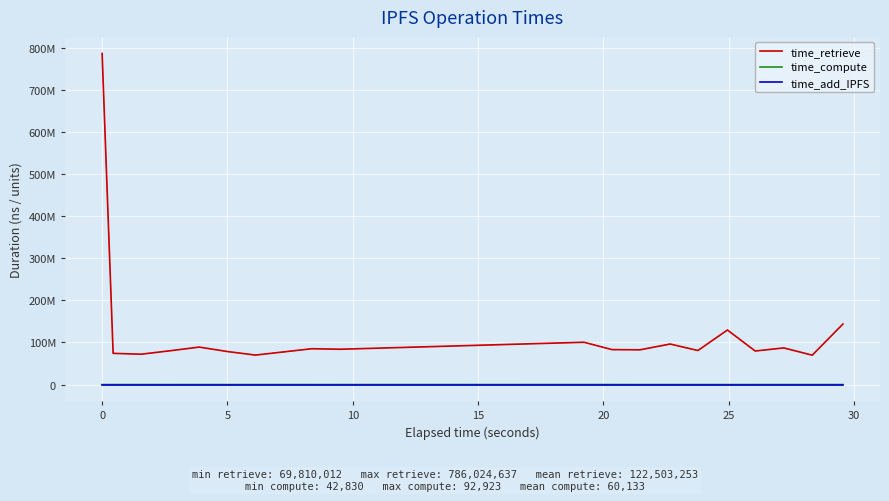

Which series has the largest total across all categories?

time_retrieve